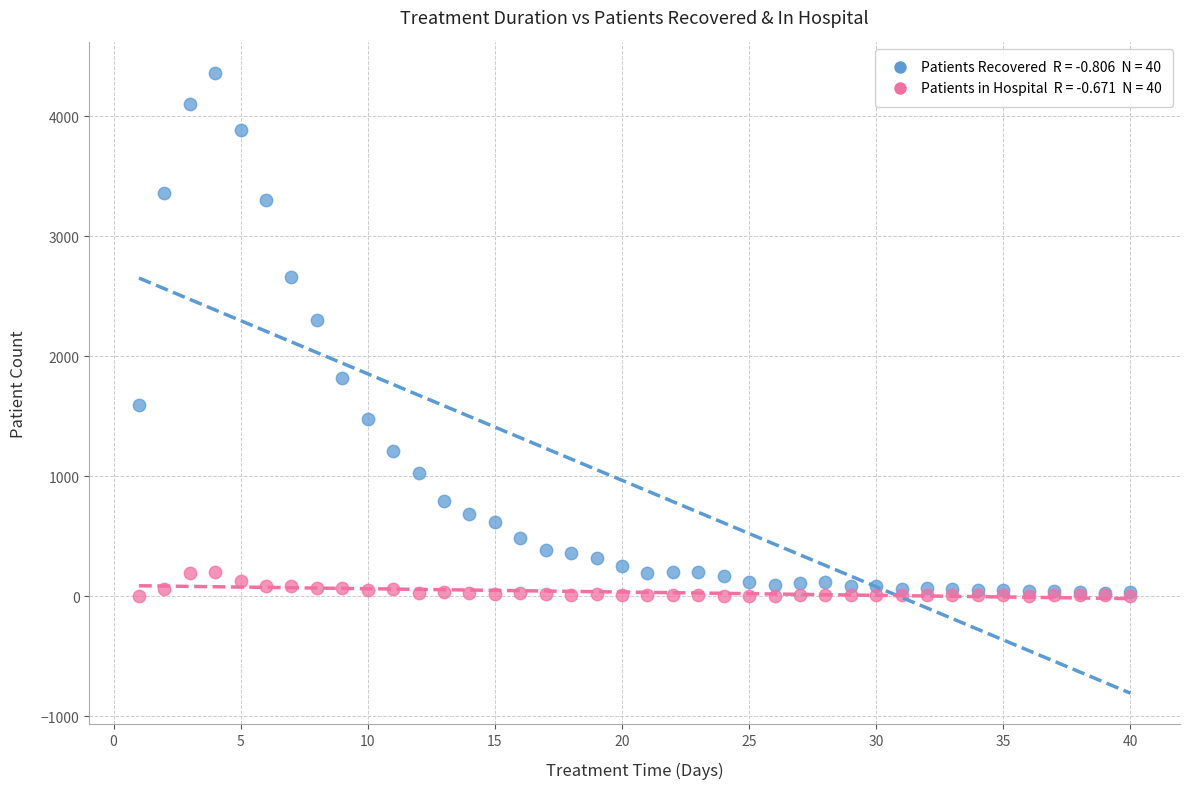

Across all series, what Y value is closest to 2178?

2300